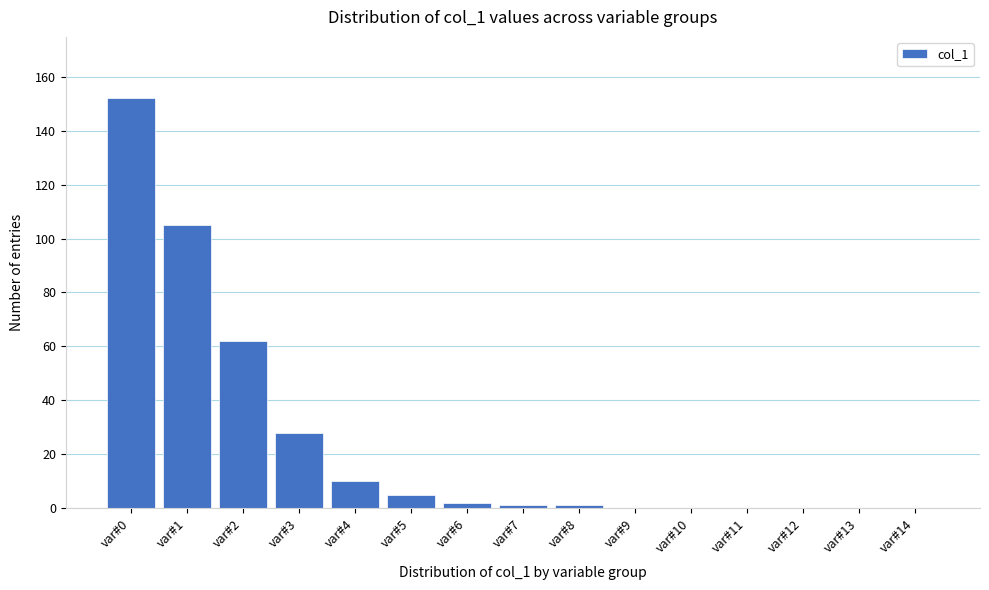

Reading left to right, extract all data points from this chart.

var#0=152	var#1=105	var#2=62	var#3=28	var#4=10	var#5=5	var#6=2	var#7=1	var#8=1	var#9=0	var#10=0	var#11=0	var#12=0	var#13=0	var#14=0